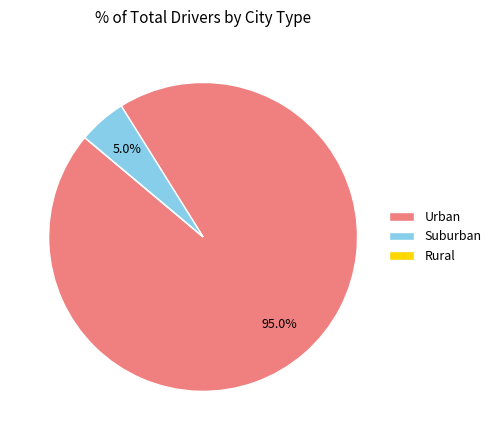

How much of the chart is everything except Suburban?

95.0%